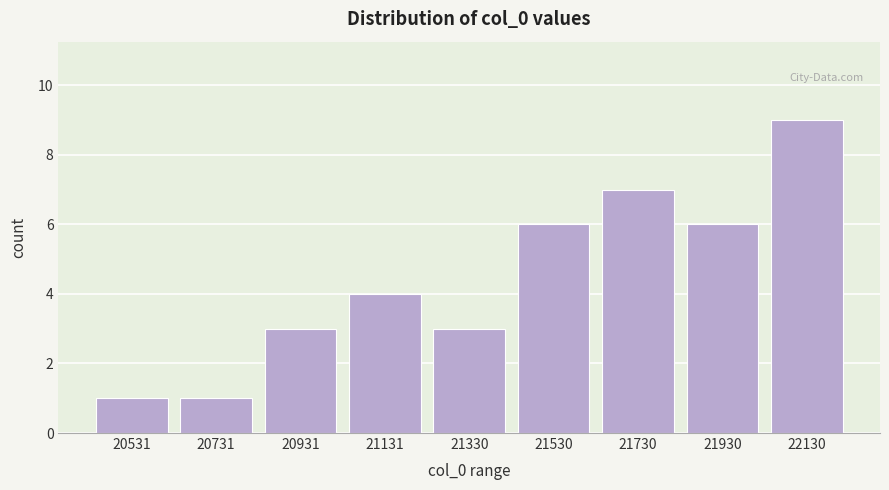

What is the height of the bar covering 20440 to 20640 on the x-axis? Neither the bar edges nor the heights are printed on the chart, so give them approximately, as read against the axes.

1